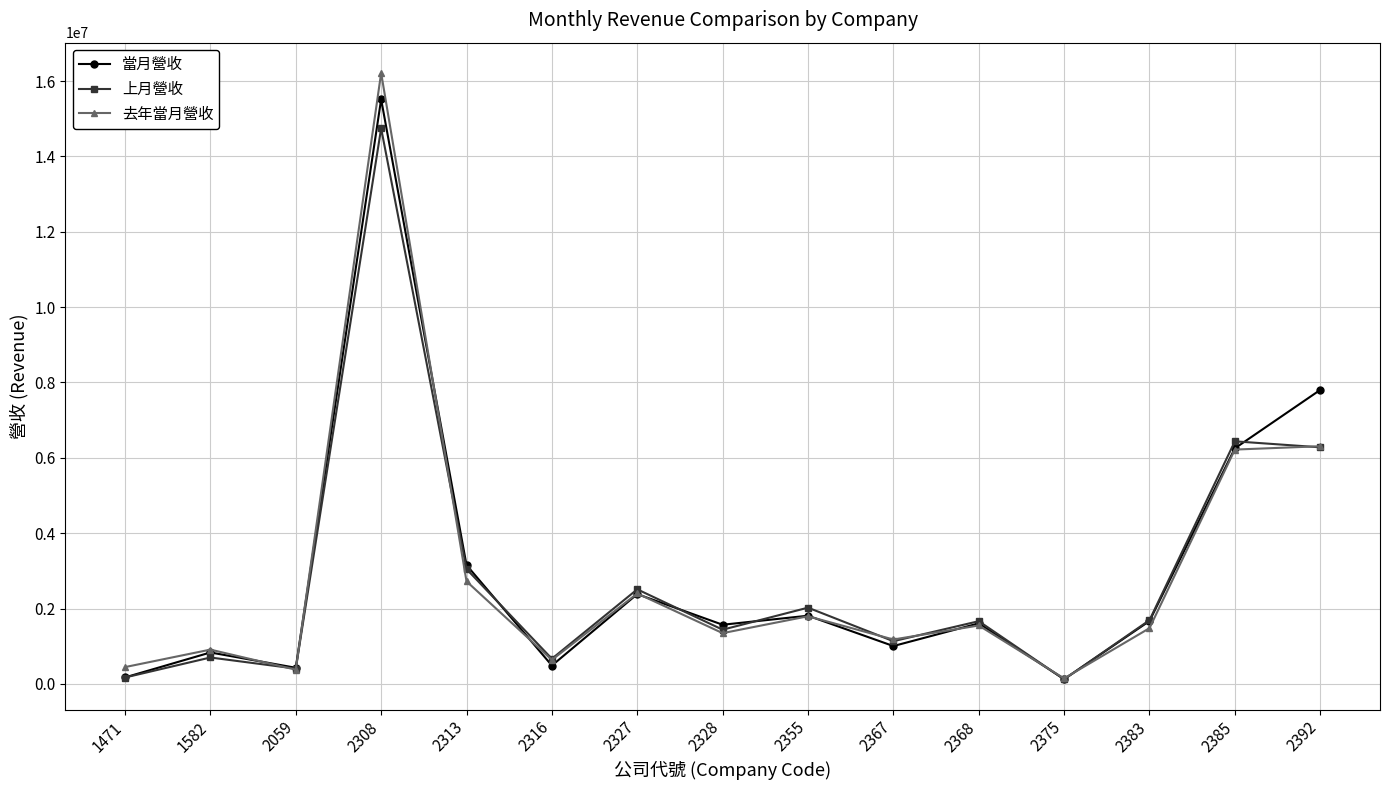

The value of 當月營收 at 2355 is 1810217. True or false?

True